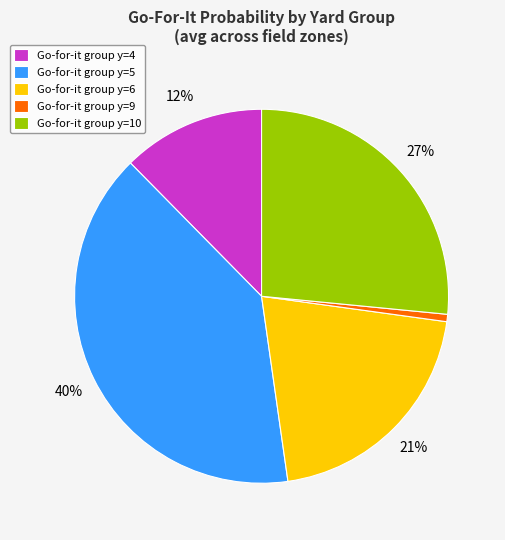

Is there a majority slice in this chart?

No